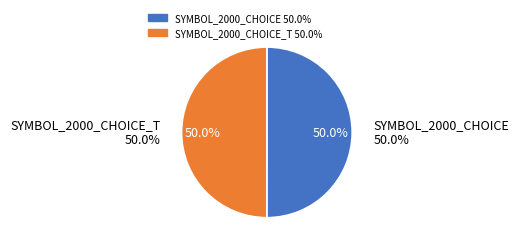

To the nearest percent, what percentage of the pie is SYMBOL_2000_CHOICE_T?

50%